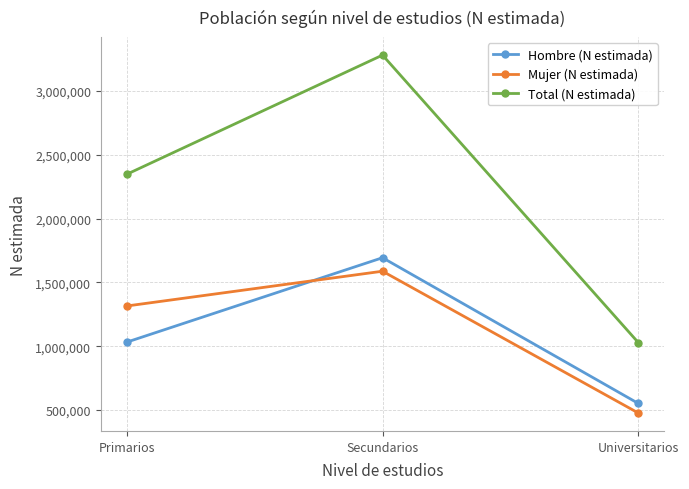

Which category has the highest value across all series?

Secundarios